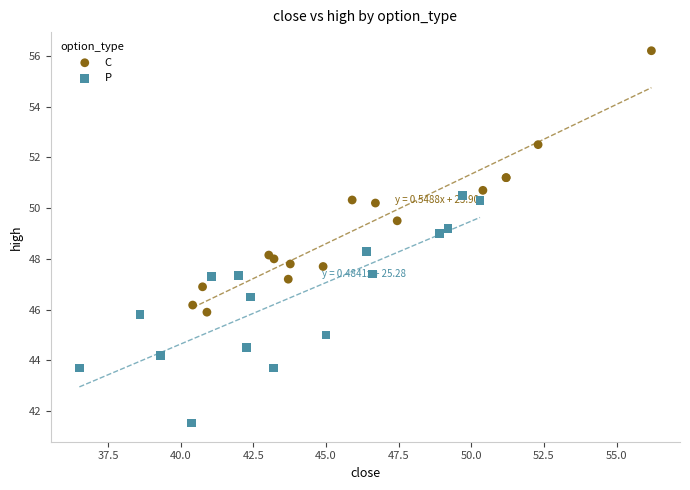

Which series contains the lowest Y value?

P